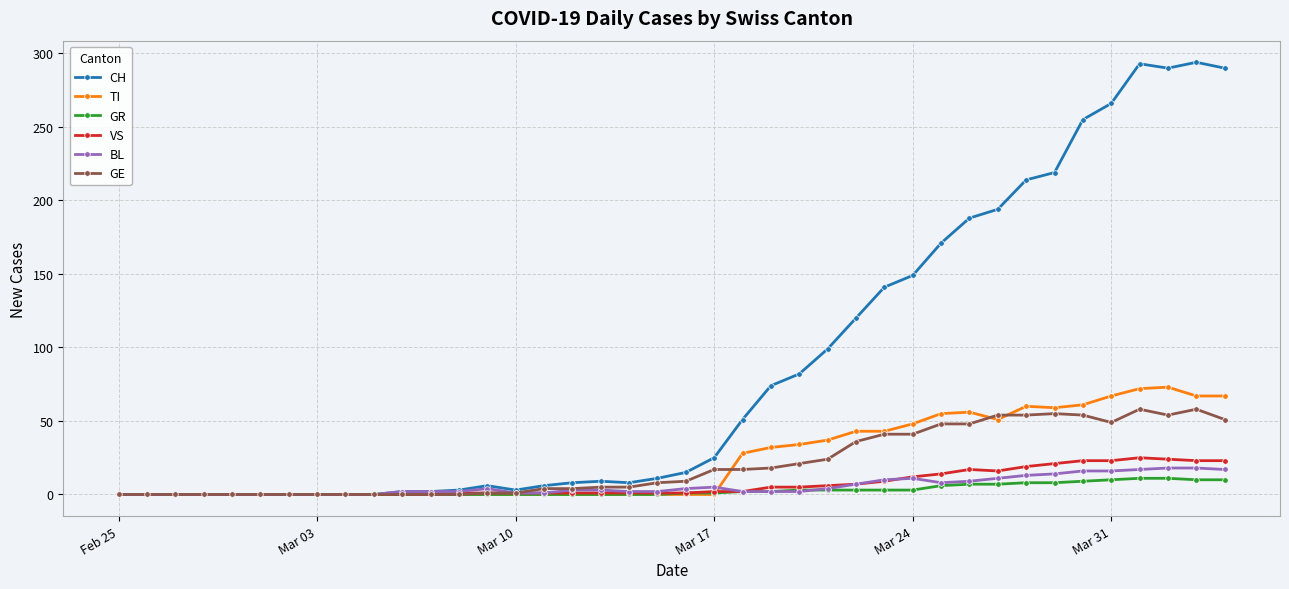

How many lines are shown in the chart?

6